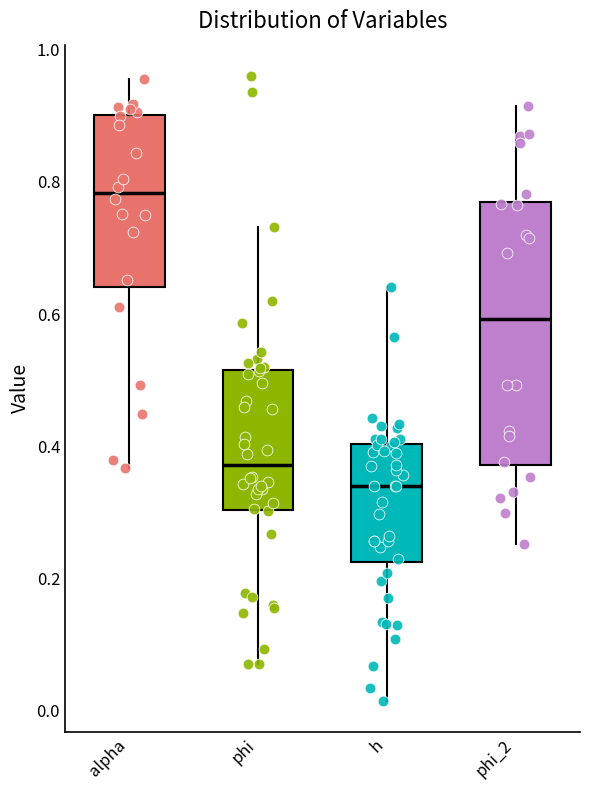

Which box is the tallest, from its lower edge to its upper edge?

phi_2